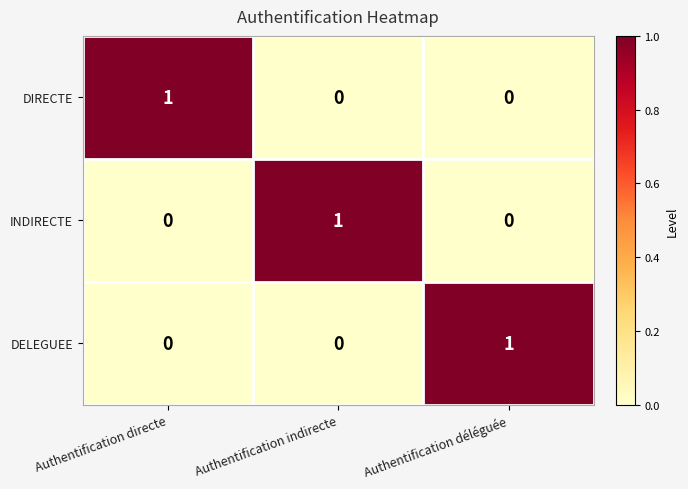

Is it true that INDIRECTE equals 2 at Authentification indirecte?

False